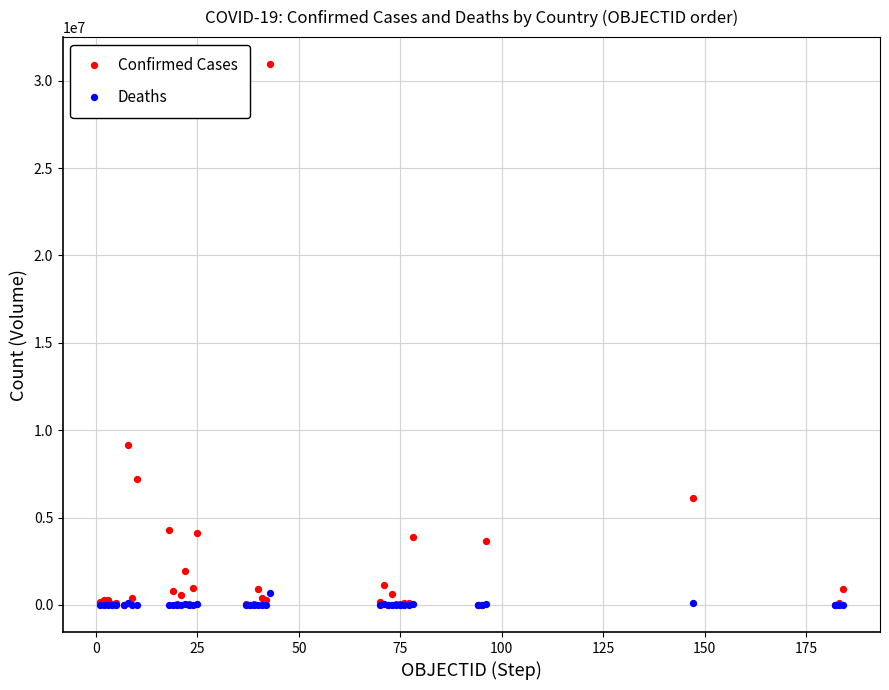

What are all the series names shown in the legend?

Confirmed Cases, Deaths